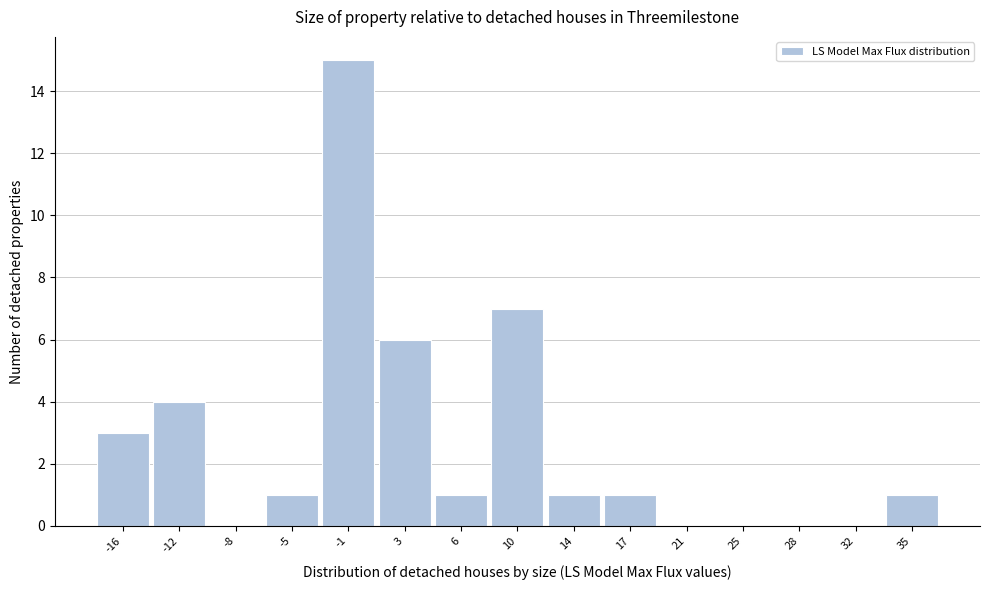

Reading left to right, extract all data points from this chart.

-16=3	-12=4	-8=0	-5=1	-1=15	3=6	6=1	10=7	14=1	17=1	21=0	25=0	28=0	32=0	35=1